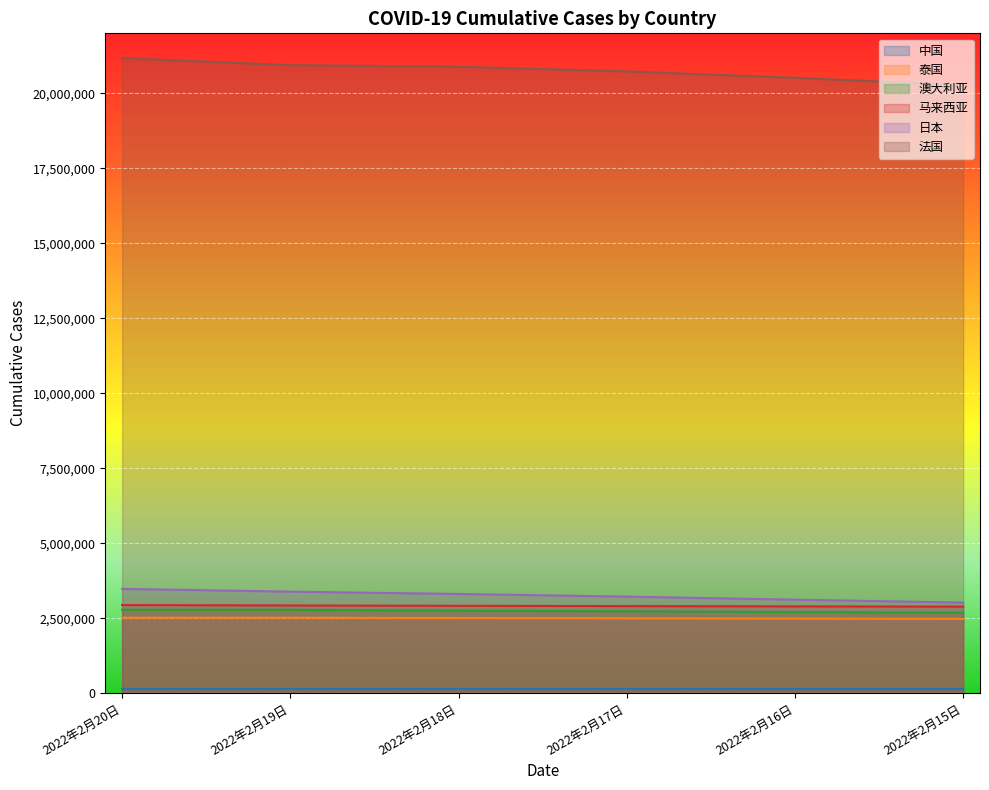

How many values in the 澳大利亚 series exceed 2752543?

2